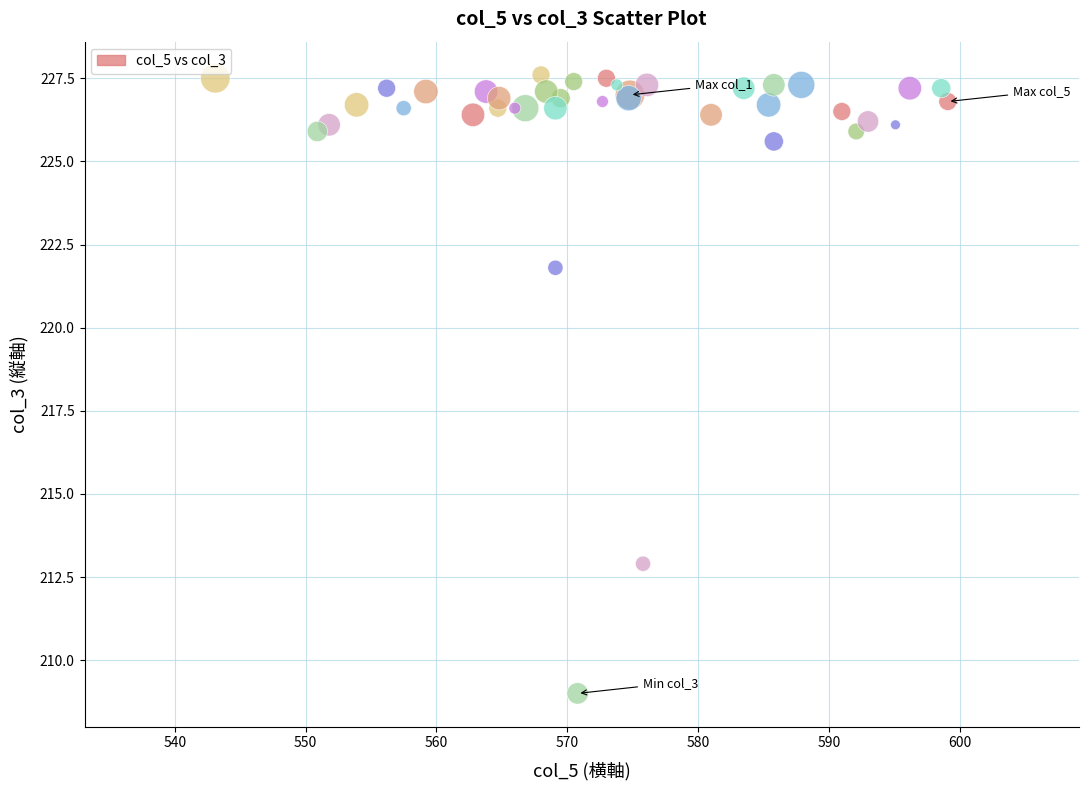

What Y value in the scatter plot is closest to 218?

221.8